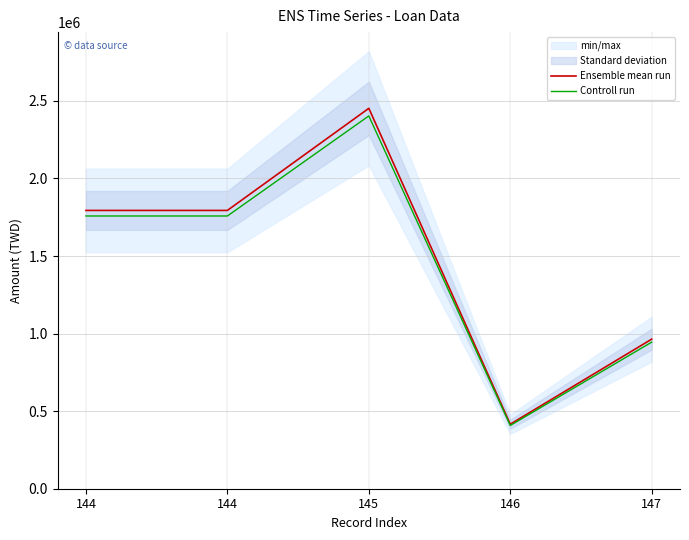

Reading left to right, transcribe all the data shown in this chart.

Ensemble mean run: 1794131.0	1794131.0	2452470.0	416072.0	964388.0
Controll run: 1758248.4	1758248.4	2403420.6	407750.6	945100.2